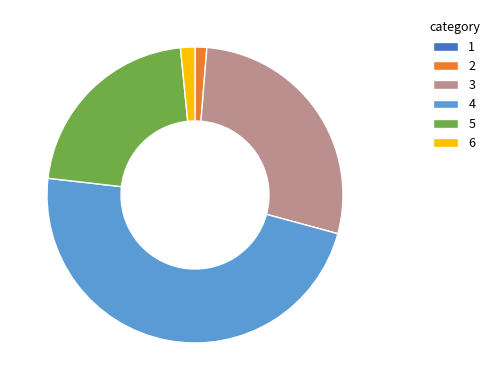

Between 5 and 3, which is larger?

3